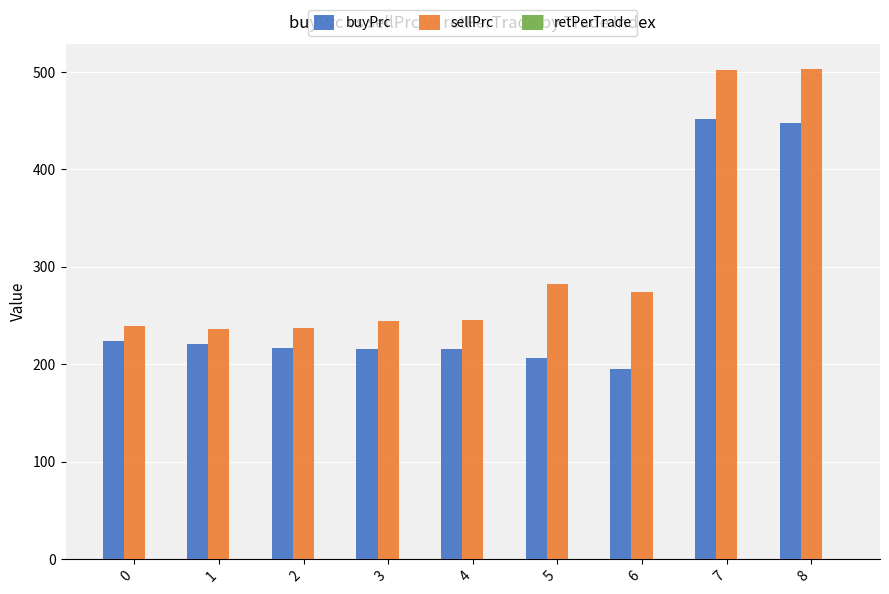

Between 4 and 7, which series saw the biggest shift?

sellPrc